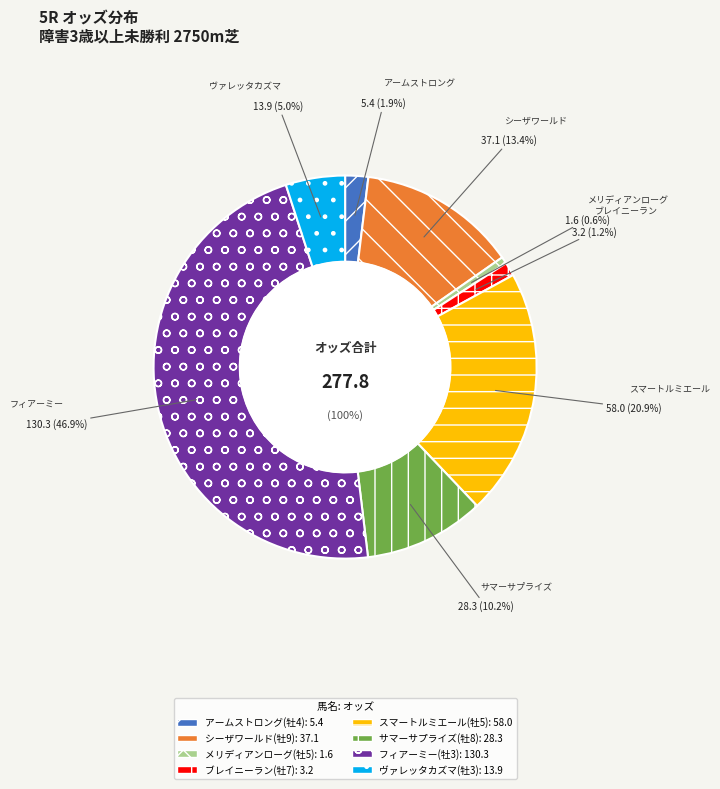

True or false: メリディアンローグ(牡5) accounts for 1% of the total.

True